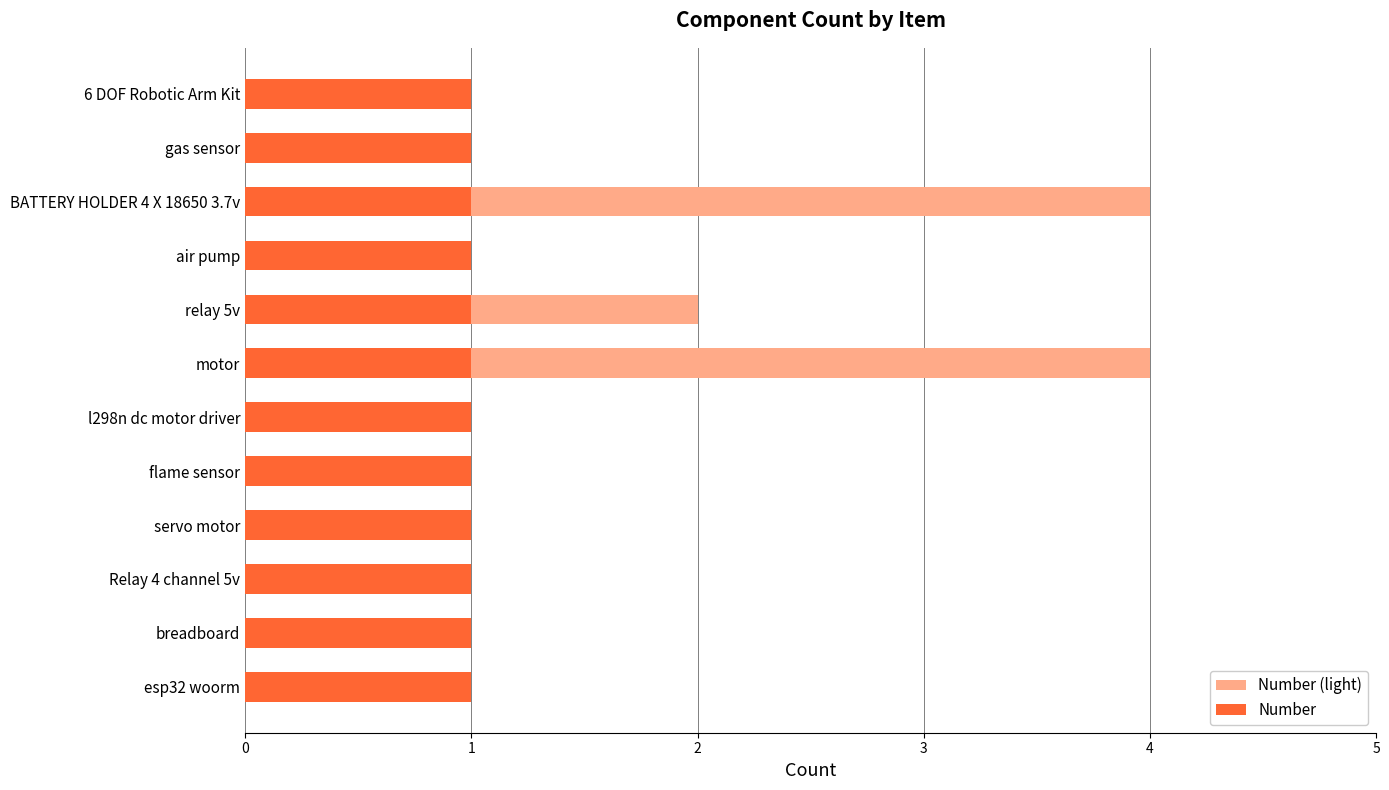

List the series in order of their peak value, highest first.

Number (light), Number